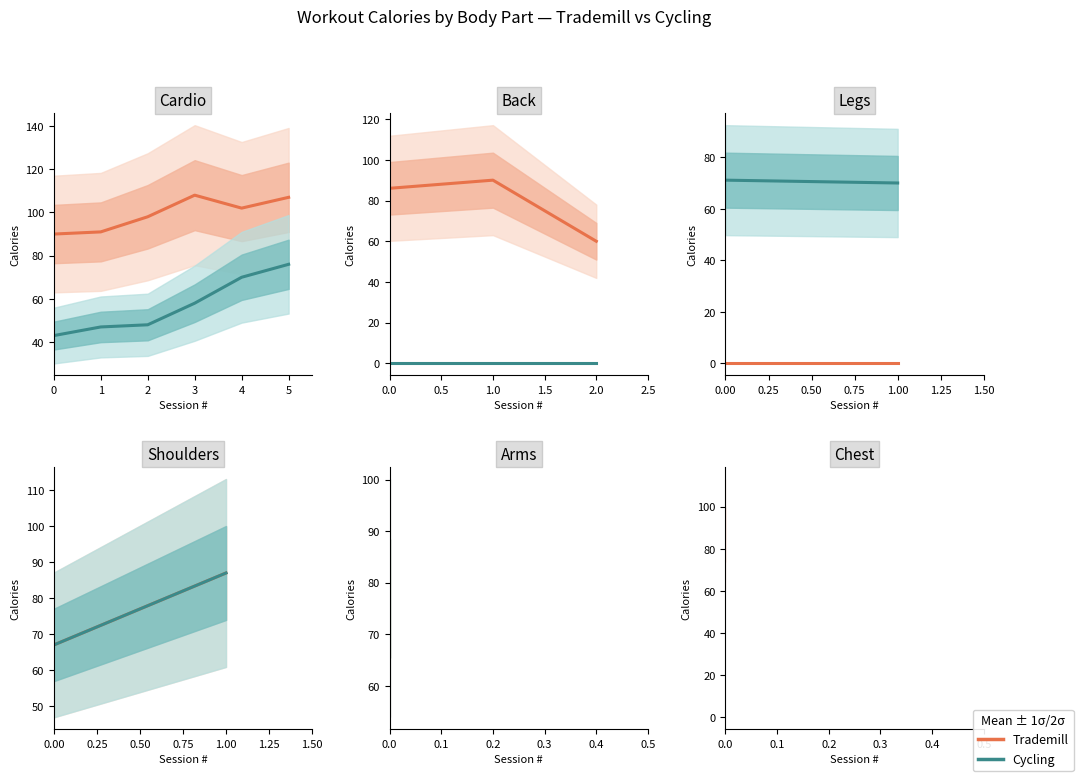

At how many categories does at least one series exceed 79?

1